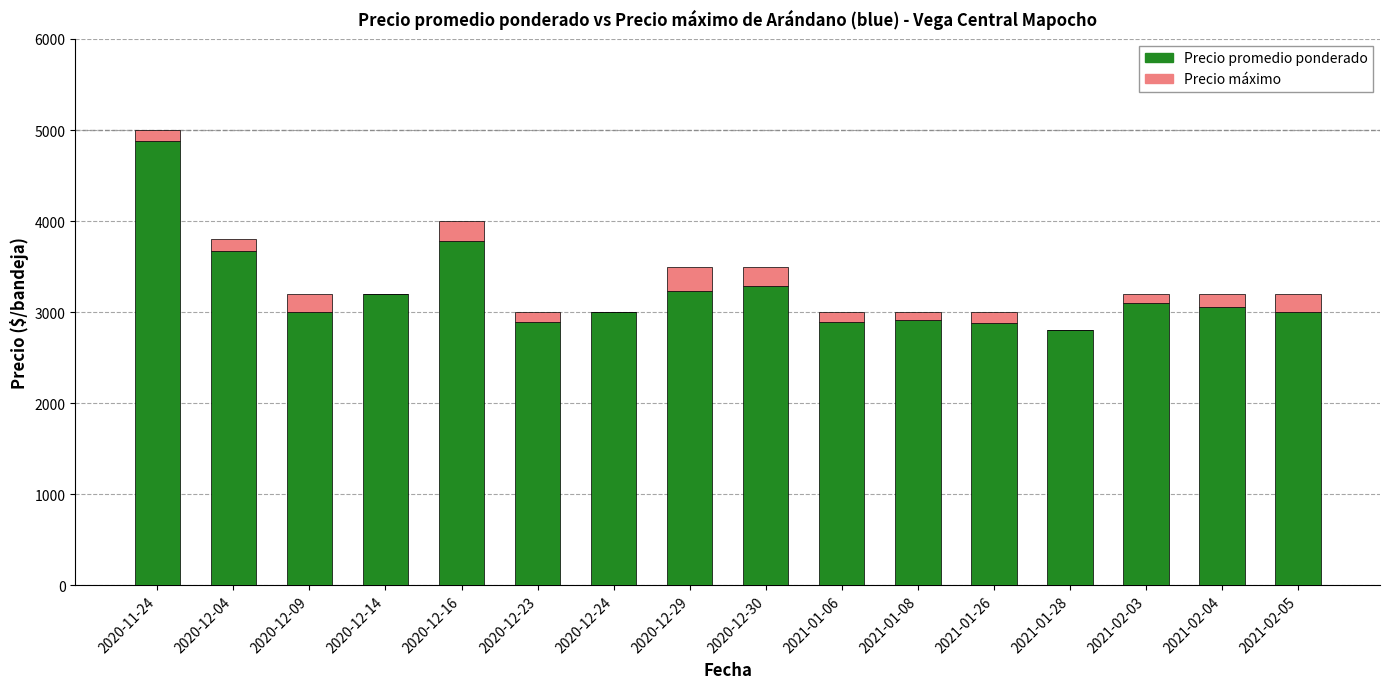

How many distinct data groups are displayed?

2